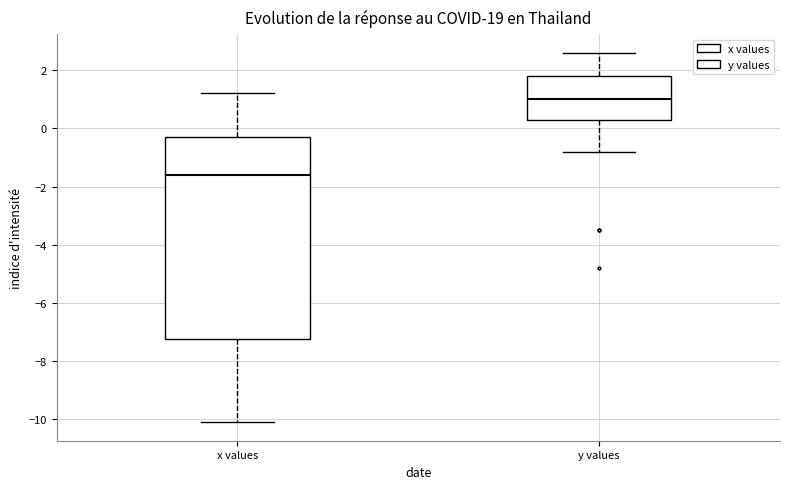

Reading left to right, read every box against the y-axis: the position of its median line, the range the box covers, and the ends of its whiskers. The values are not printed on the chart, so give them approximately, as read against the axis.

x values: median -1.6, box -7.2 to -0.2, whiskers -10.0 to 1.2
y values: median 1.0, box 0.4 to 1.8, whiskers -0.8 to 2.6